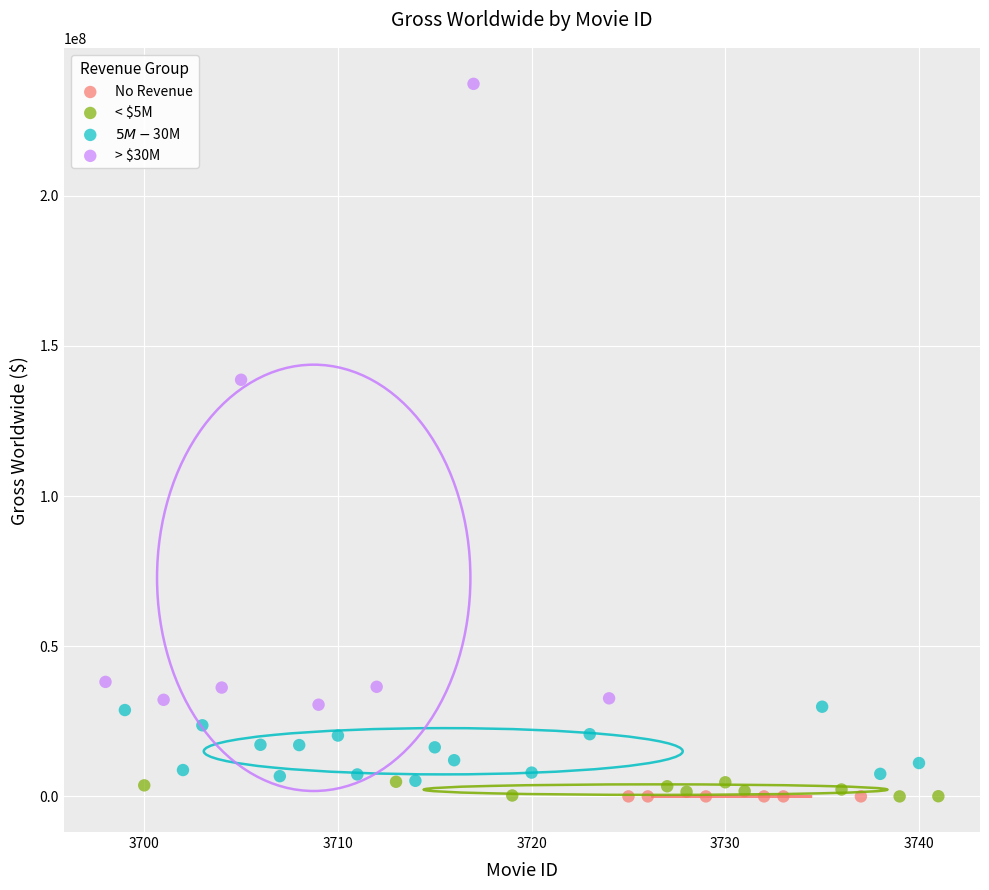

Which series contains the highest Y value?

> $30M